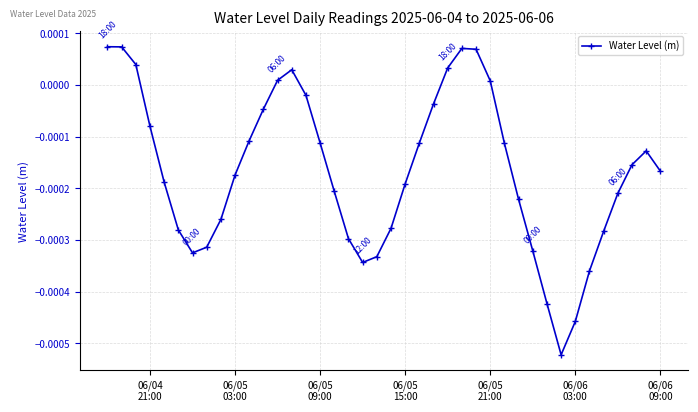

How many points are lower than both their immediate neighbors (excluding endpoints)?

3